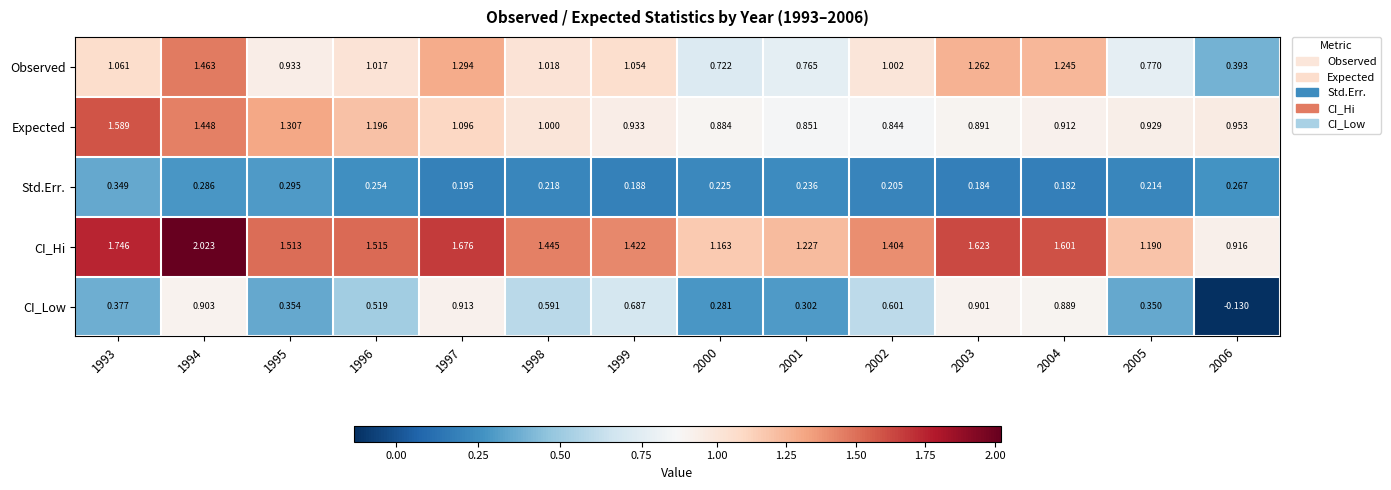

Which series has the widest spread of values?

CI_Hi